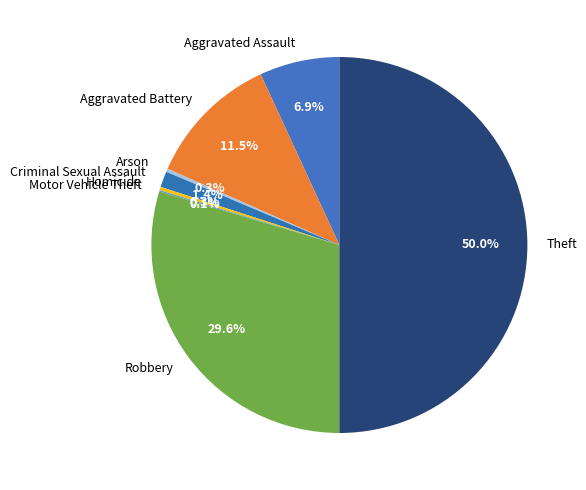

Does Homicide account for over 50% of the chart?

No